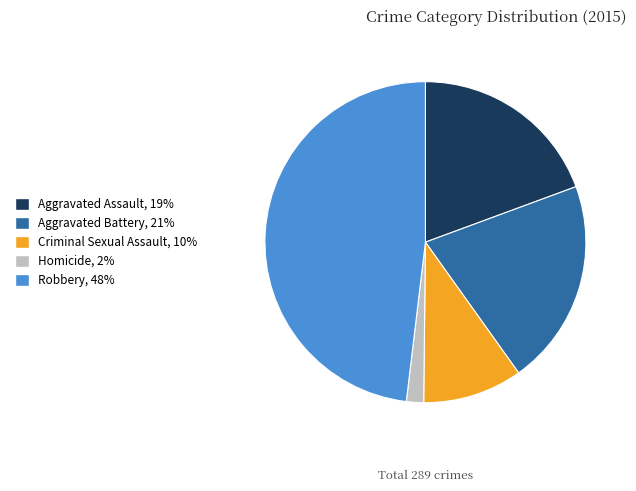

What is the largest slice in the pie chart?

Robbery